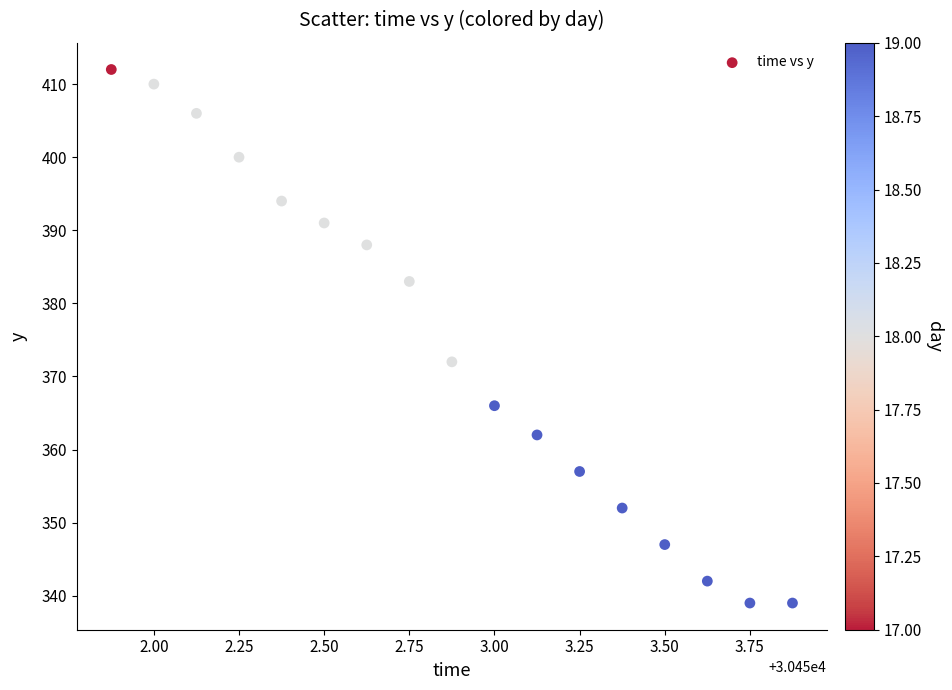

What Y value in the scatter plot is closest to 375?

372